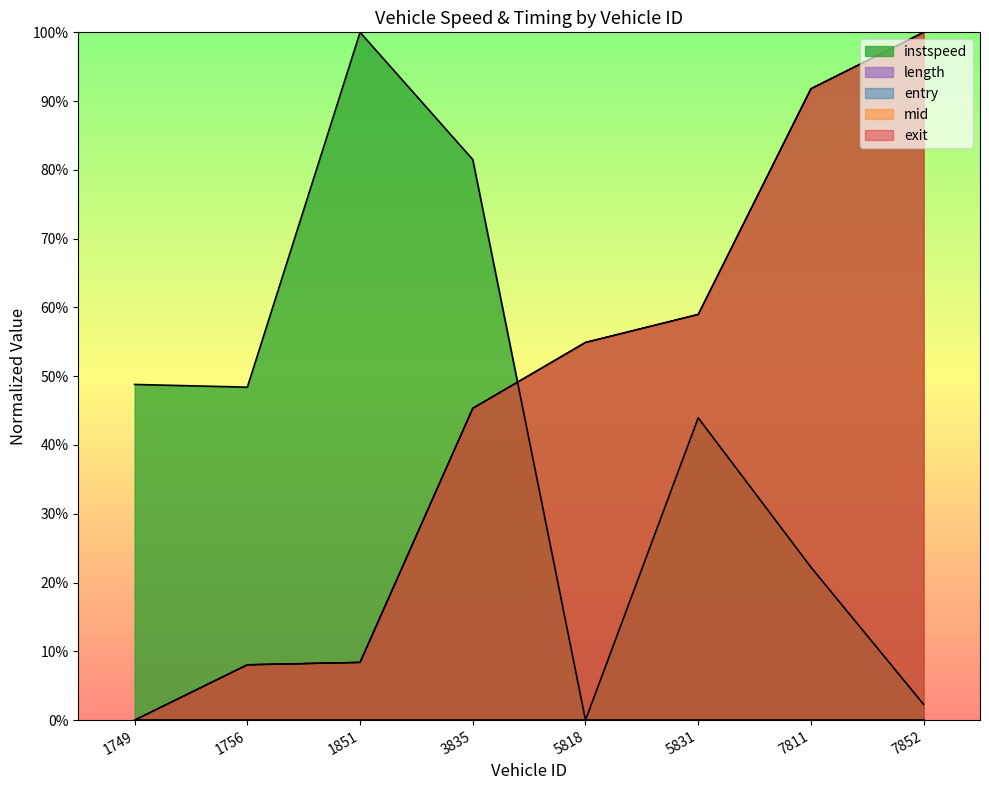

Is the value of exit at 5831 greater than the value of entry at 5818?

Yes